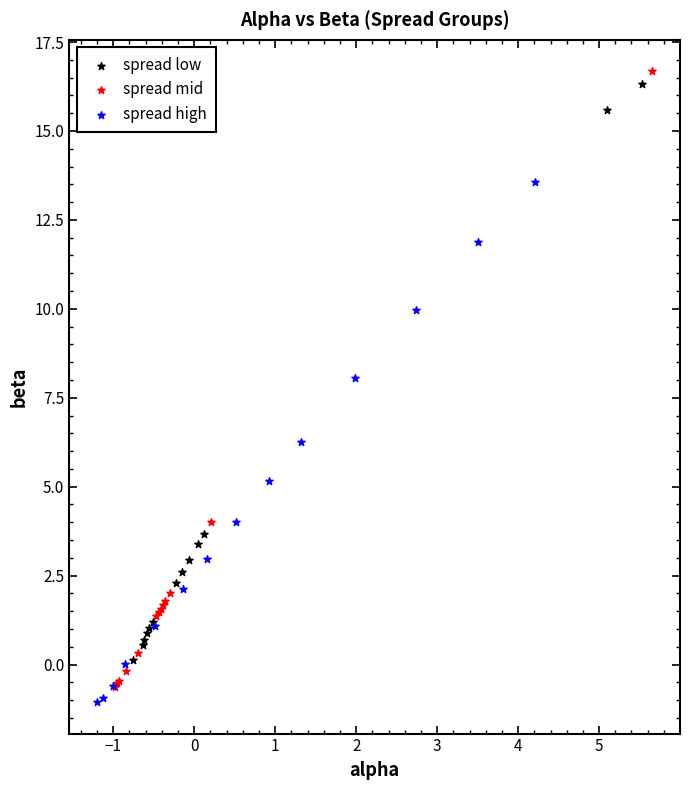

Which series has the largest Y range (max minus min)?

spread mid